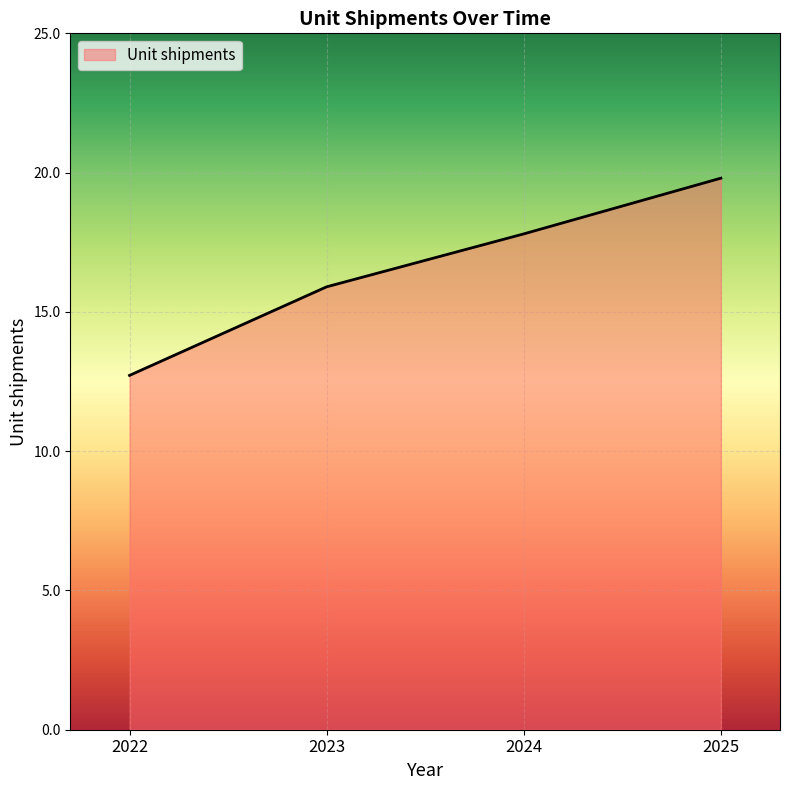

What is the difference between the maximum and minimum values?

7.1